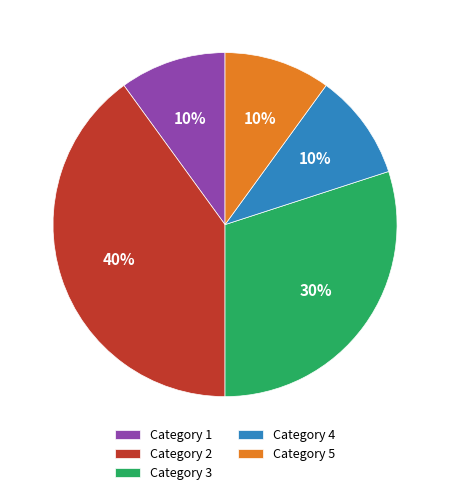

True or false: Category 3 accounts for 30% of the total.

True